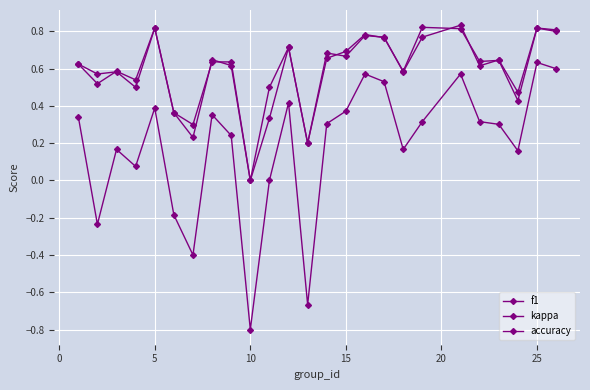

Where is the first local maximum for f1?

5